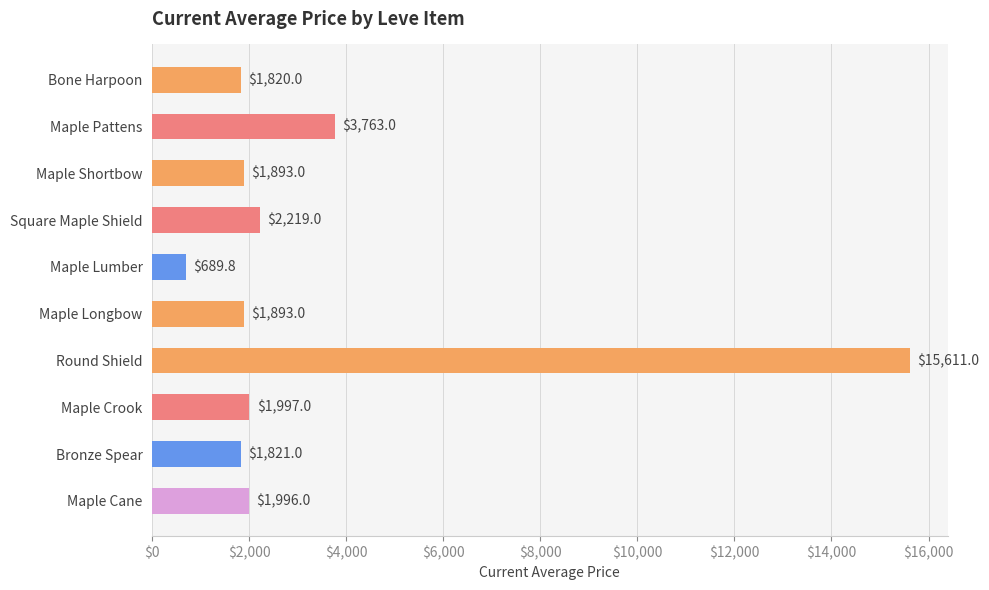

What is the difference between the maximum and second lowest values?

13791.0